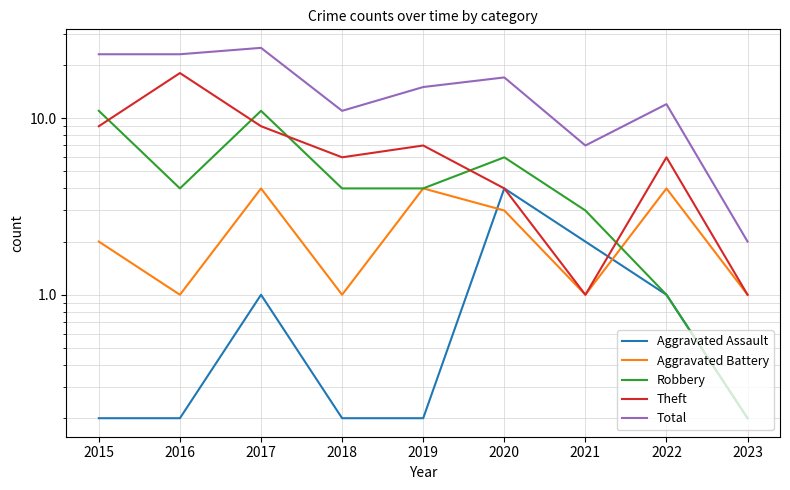

The Total series shows 0.9 at 2023. True or false?

False